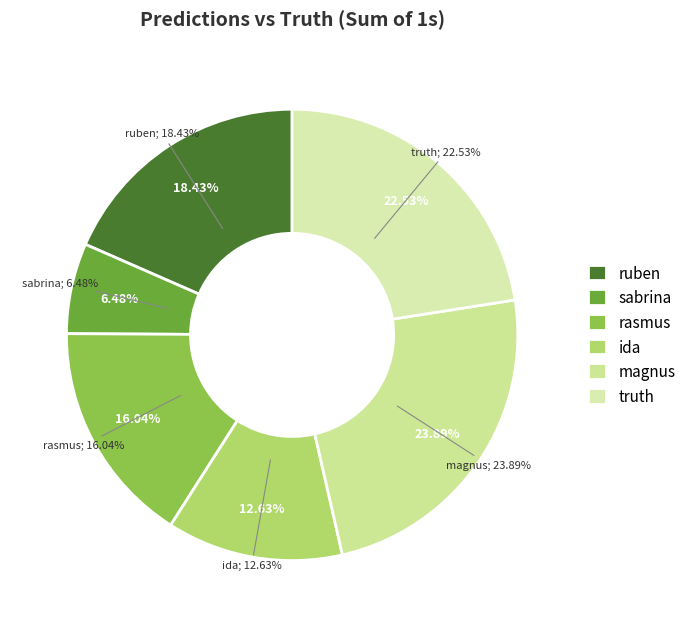

What percentage is the magnus slice, to the nearest percent?

24%